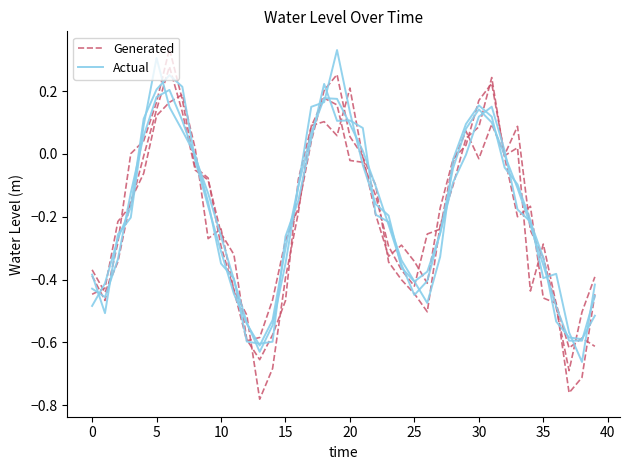

Between 25 and 14, which series saw the biggest shift?

Generated